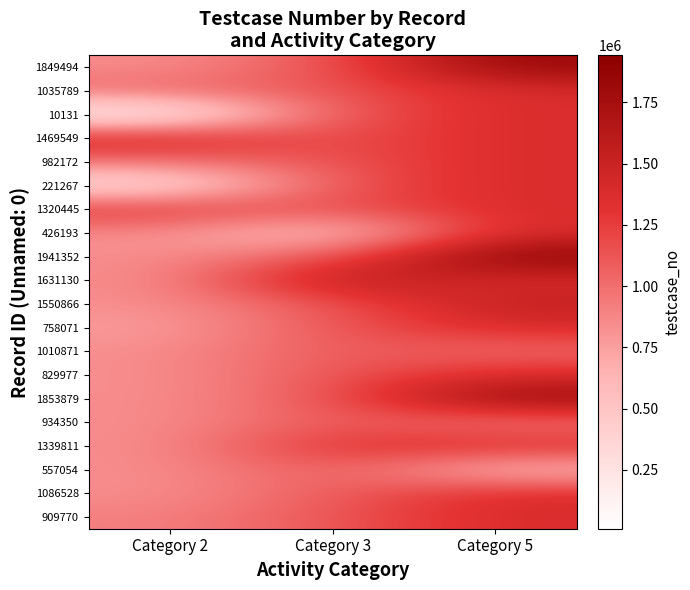

Which series changed the most between Category 3 and Category 5?

426193